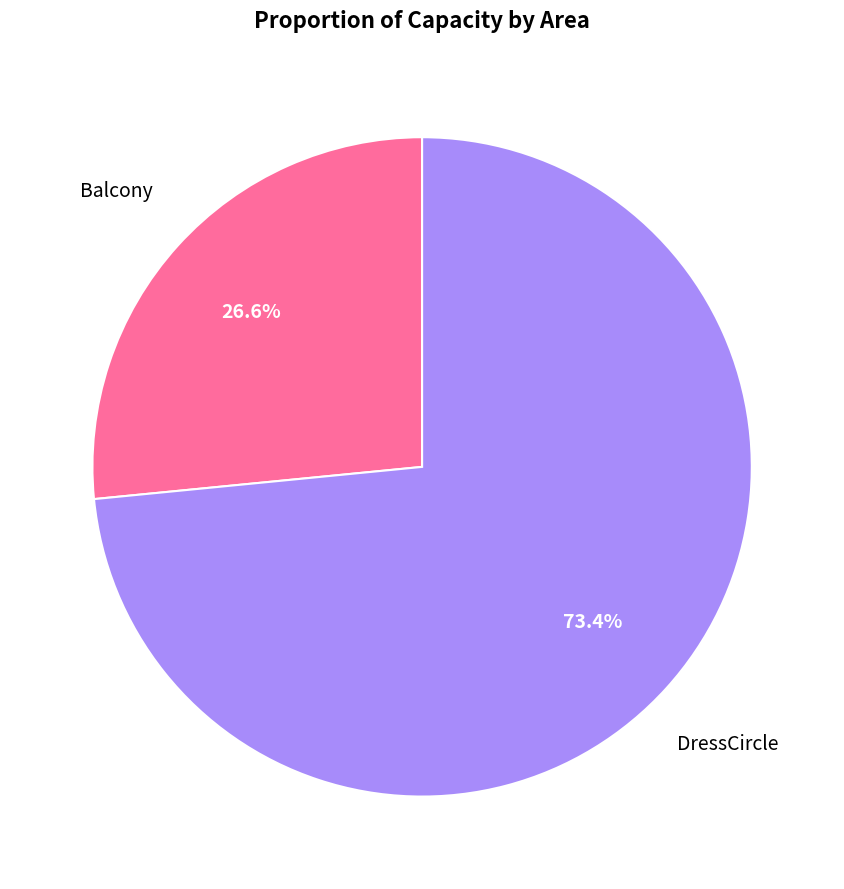

Is it true that Balcony is 39% of the pie?

False